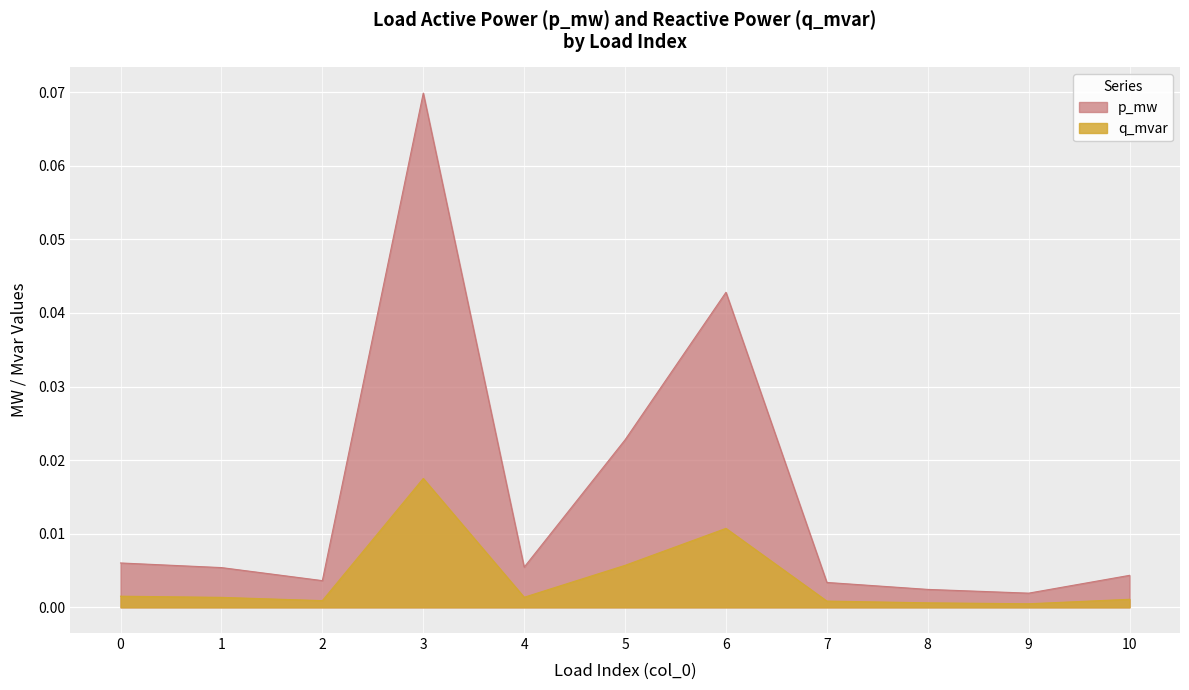

At which label does p_mw reach its minimum?

9